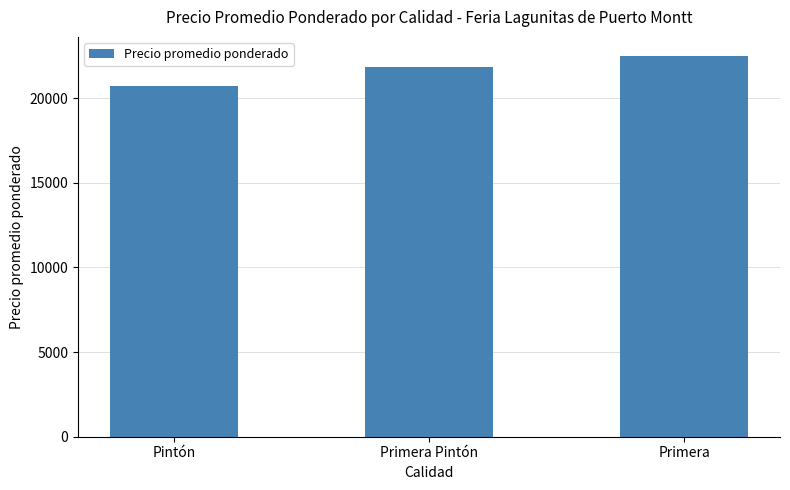

True or false: the data shows 20696 at Pintón.

True